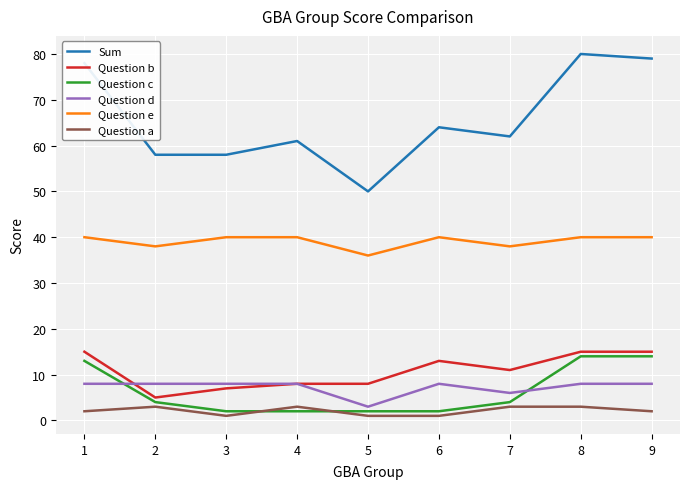

What is the greatest value displayed?

80